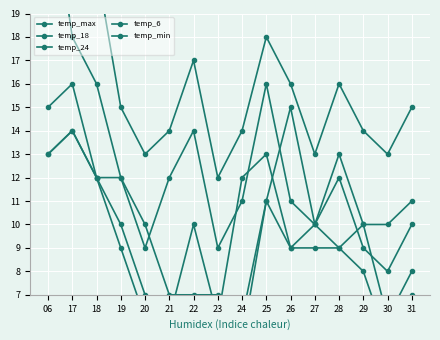

True or false: temp_max and temp_min intersect in this chart.

False